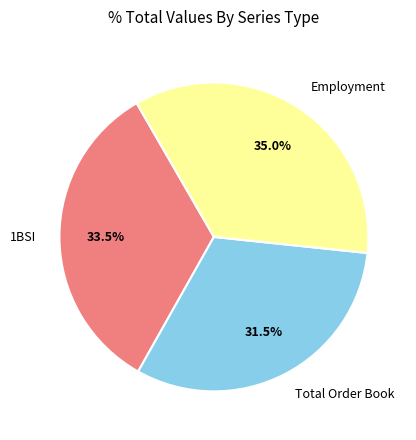

Combined, what portion of the pie is Employment and Total Order Book?

66.5%